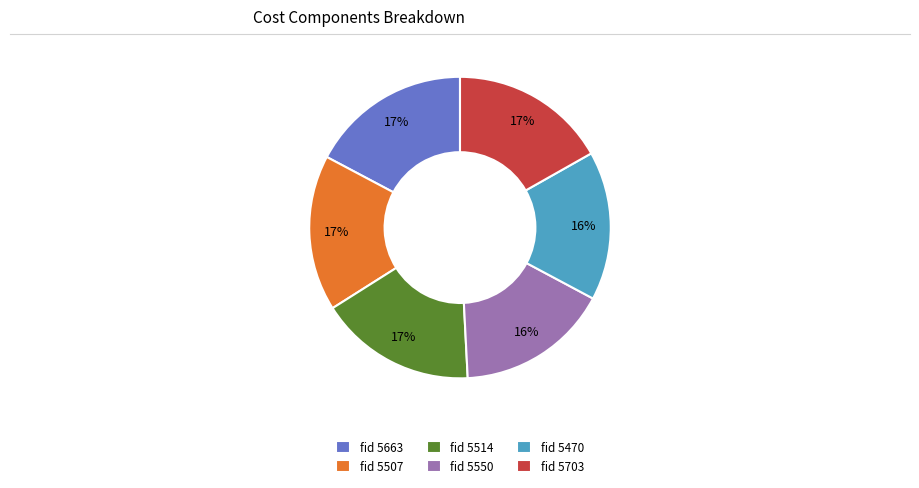

To the nearest percent, what percentage of the pie is fid 5507?

17%